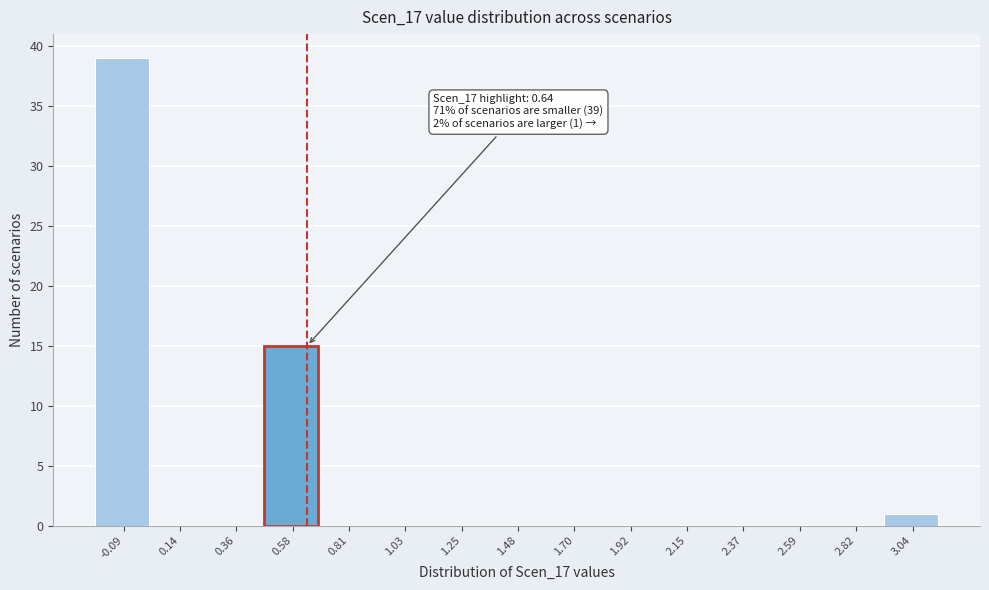

Which range on the x-axis has the tallest bar?

-0.20 to 0.00